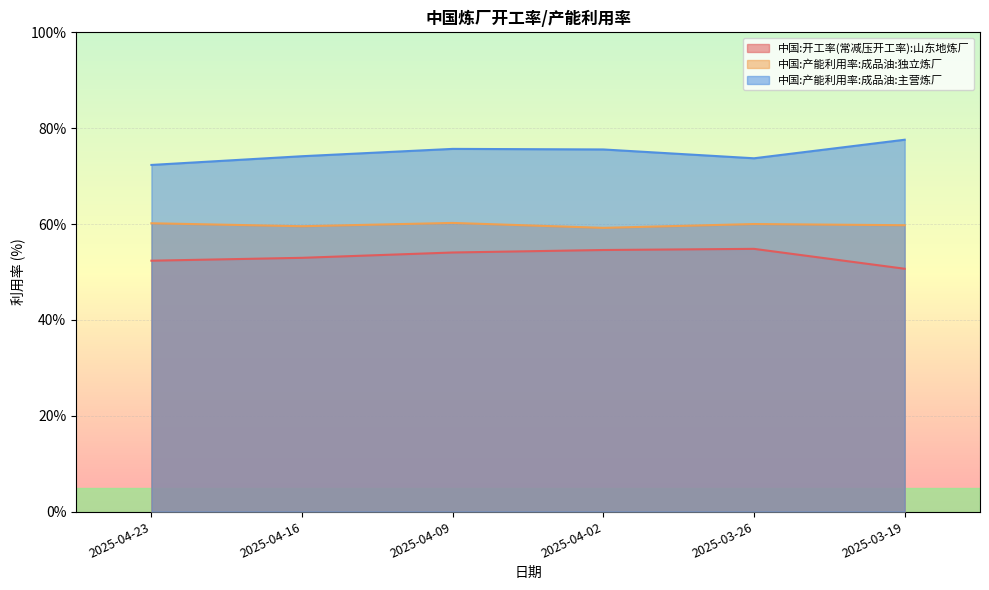

Which series has the largest total across all categories?

中国:产能利用率:成品油:主营炼厂